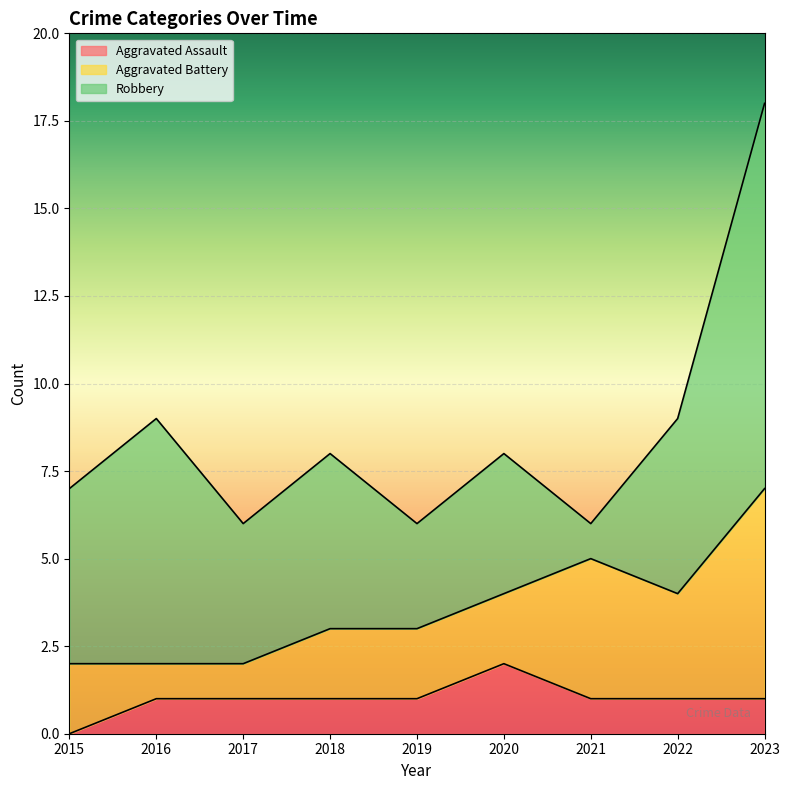

The Aggravated Assault series shows 2 at 2016. True or false?

False